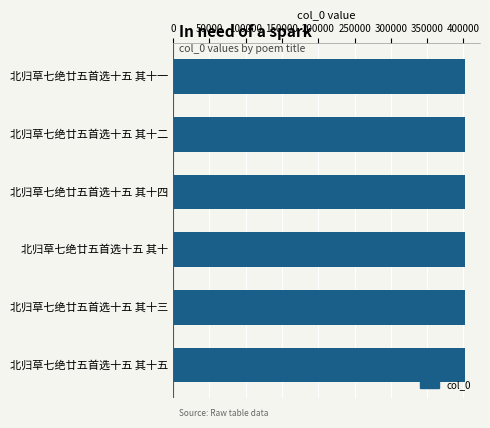

How many data points does each series have?

6